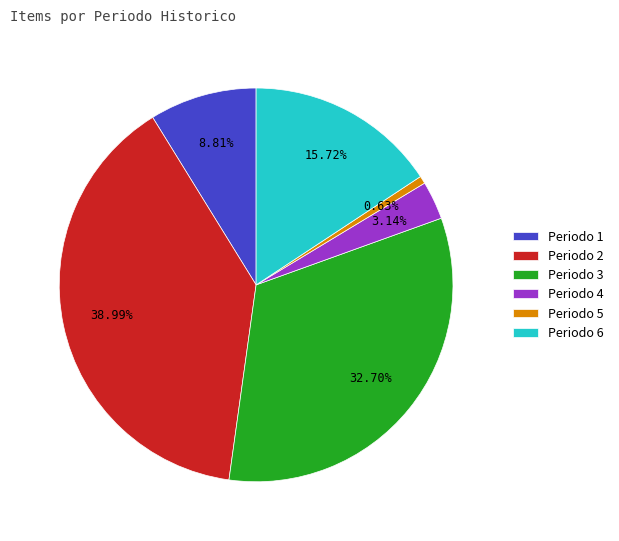

Approximately how many times larger is the value at Periodo 2 compared to Periodo 3?

1.2